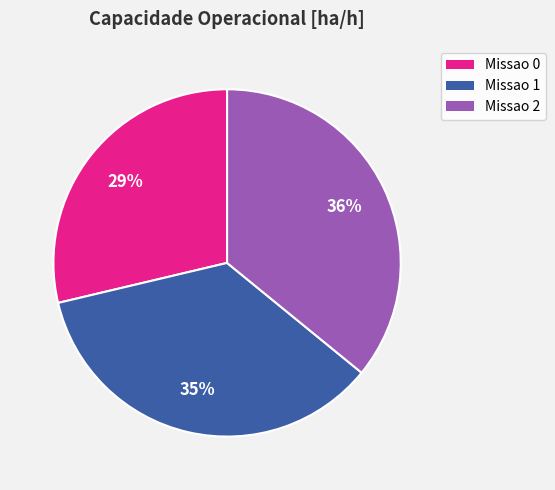

Do Missao 1 and Missao 0 together represent more than half of the pie?

Yes